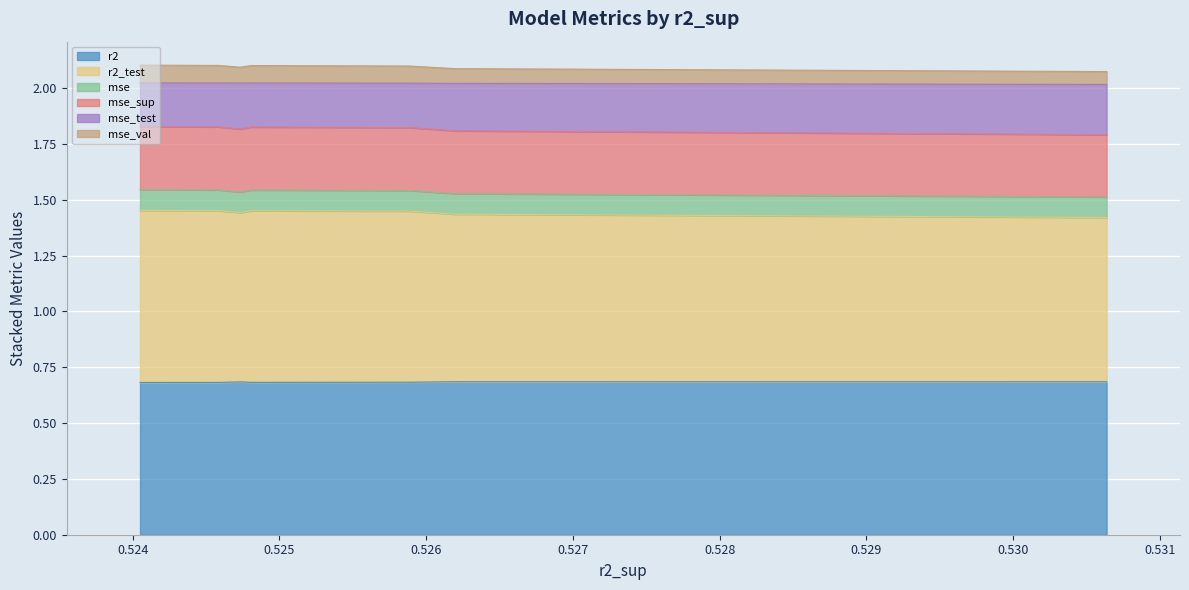

What is the lowest value of the mse_val series?

0.1